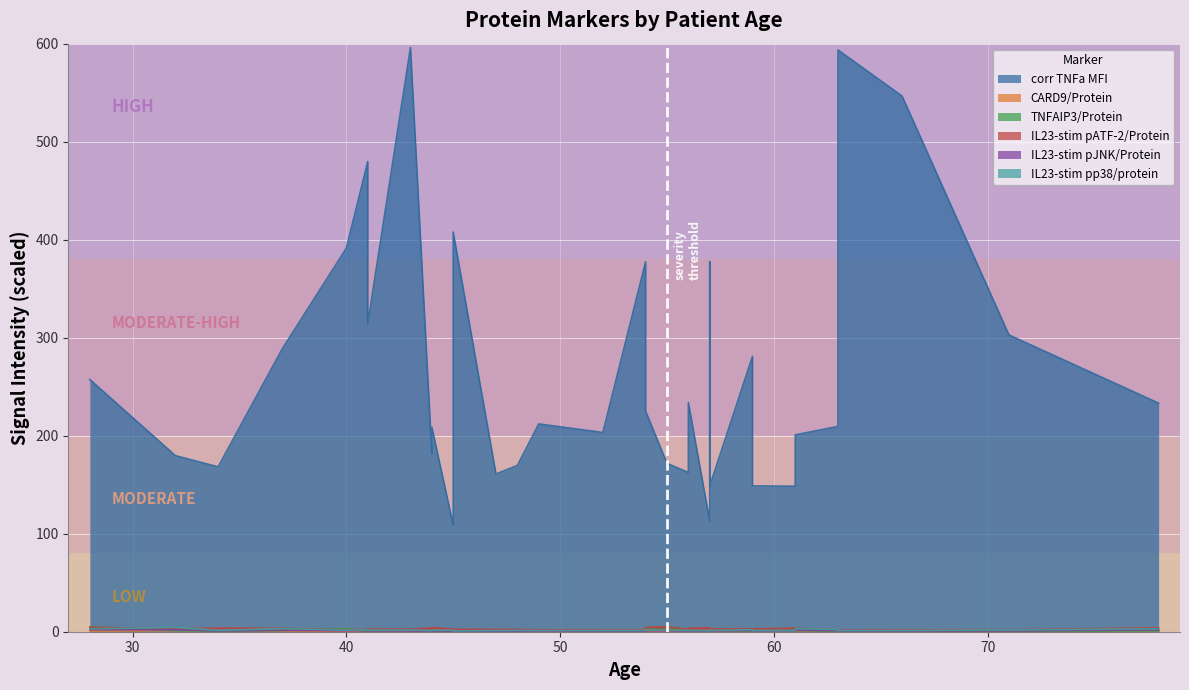

Reading left to right, transcribe all the data shown in this chart.

corr TNFa MFI: 257.3	179.7	168.2	288.6	391.4	479.7	314.0	596.1	181.1	208.8	108.7	407.7	160.9	169.7	212.0	203.2	377.4	225.1	171.8	162.4	233.8	113.0	220.6	377.4	148.8	280.9	220.6	148.8	148.4	200.8	209.5	593.5	546.5	302.8	233.2
CARD9/Protein: 0.6	1.1	0.7	0.4	0.3	0.7	0.7	0.5	0.6	0.7	0.5	0.5	0.4	0.5	0.6	0.3	0.7	0.3	0.4	0.4	0.5	0.6	0.7	0.7	0.3	0.5	0.7	0.3	0.6	0.4	0.5	0.6	0.3	0.5	1.1
TNFAIP3/Protein: 5.0	1.2	0.3	1.1	3.2	0.3	0.9	1.2	0.3	0.6	0.2	0.7	0.7	0.2	1.5	0.4	0.5	3.7	4.6	0.7	1.4	0.2	0.6	0.5	1.2	0.7	0.6	1.2	1.5	1.1	0.3	0.5	0.7	0.3	1.0
IL23-stim pATF-2/Protein: 4.5	3.0	3.7	3.5	1.9	2.4	2.6	2.6	3.8	4.3	2.6	2.4	2.4	2.3	1.9	1.9	2.0	4.4	5.0	2.4	3.5	4.0	2.0	2.0	2.8	3.0	2.0	2.8	3.7	3.5	1.9	1.5	2.0	2.1	4.0
IL23-stim pJNK/Protein: 2.1	2.0	0.8	1.4	0.9	1.2	0.8	0.8	0.6	0.9	0.6	0.6	0.5	0.6	0.7	0.7	0.6	0.9	0.9	0.5	0.9	0.5	0.7	0.6	0.7	1.2	0.7	0.7	0.8	1.4	1.1	0.6	0.8	0.8	1.9
IL23-stim pp38/protein: 2.9	4.4	1.4	3.2	1.6	2.0	1.5	1.8	1.1	1.5	1.5	0.9	1.2	1.3	1.2	1.3	1.3	1.6	1.6	1.2	1.3	1.0	1.1	1.3	1.2	2.2	1.1	1.2	1.2	3.2	2.2	1.1	1.4	1.8	3.0